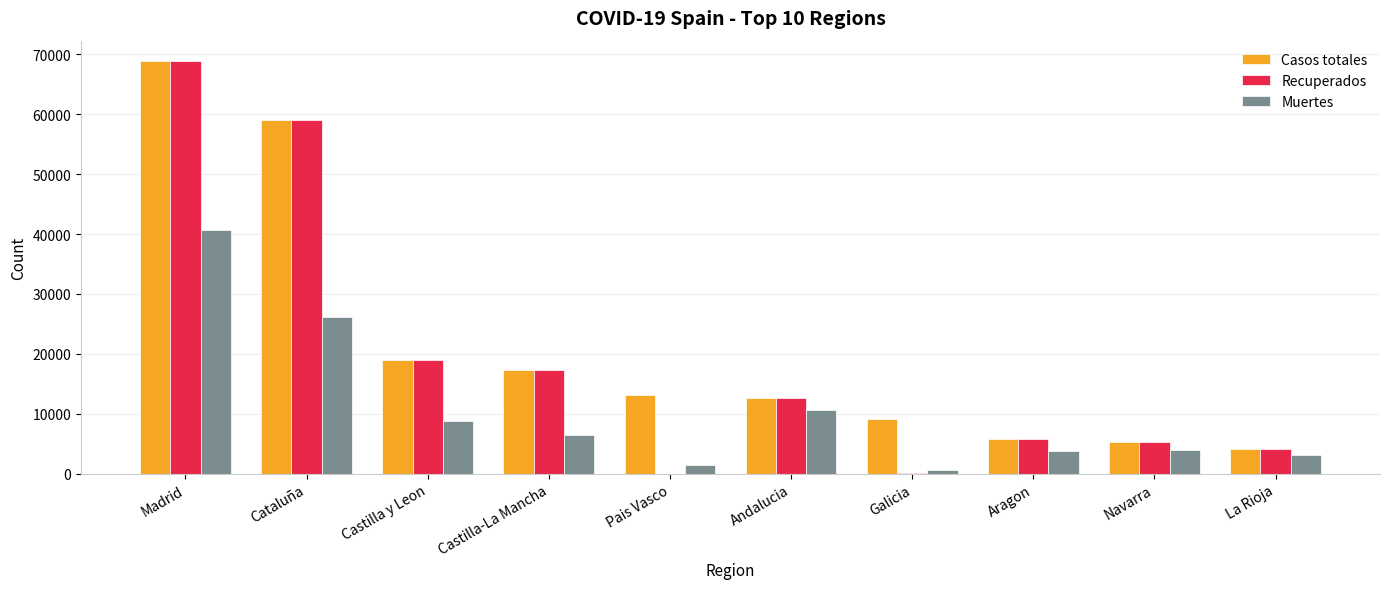

What is the total value across all series at Navarra?

14423